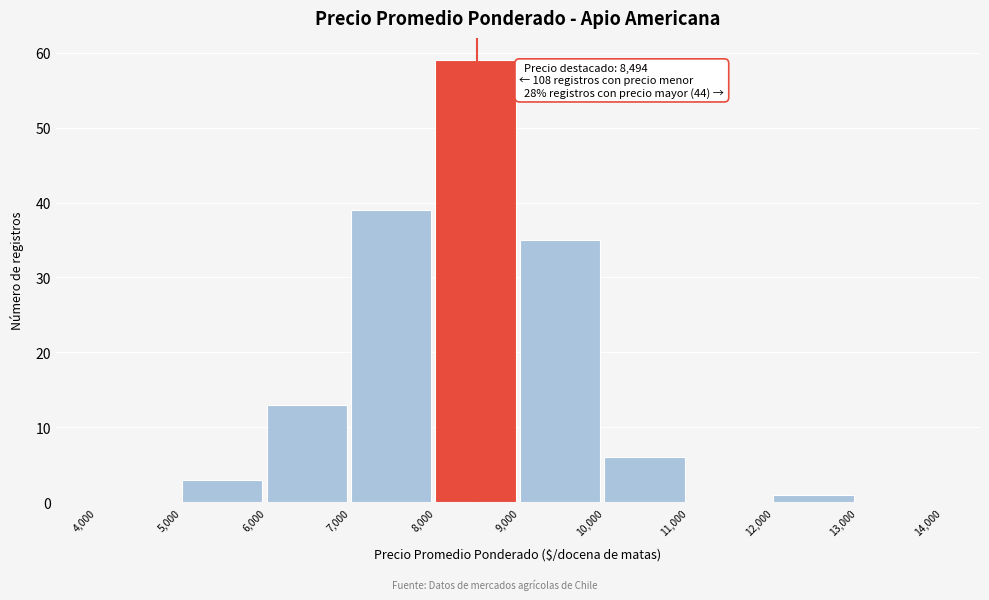

Over which range of the x-axis is the bar tallest?

8,000 to 9,000